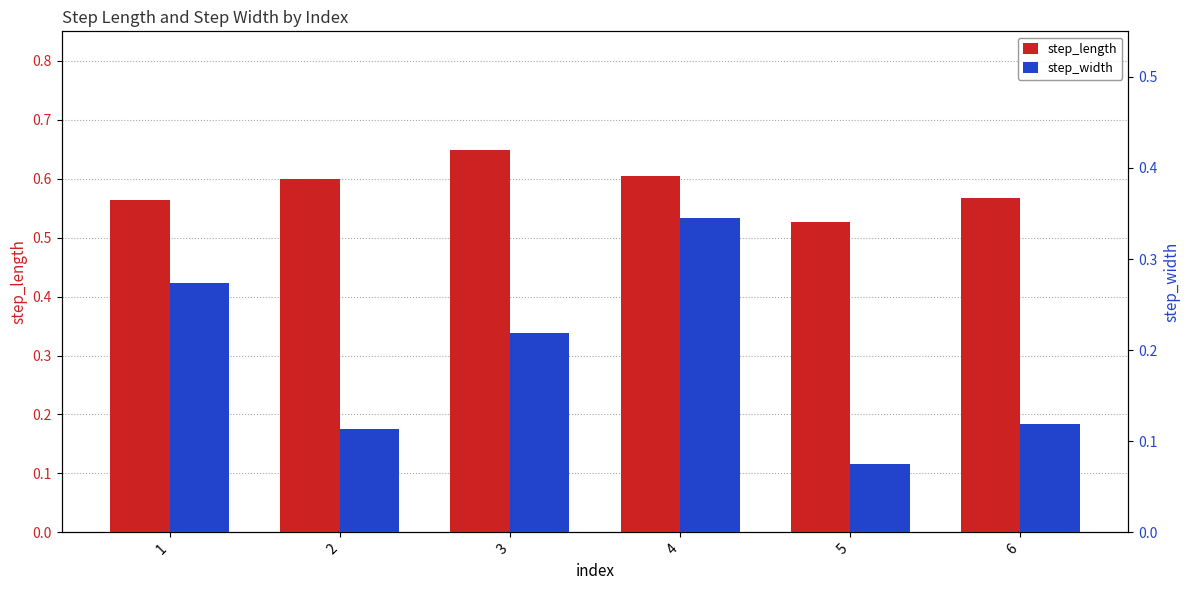

Rank the series by their average value, from highest to lowest.

step_length, step_width